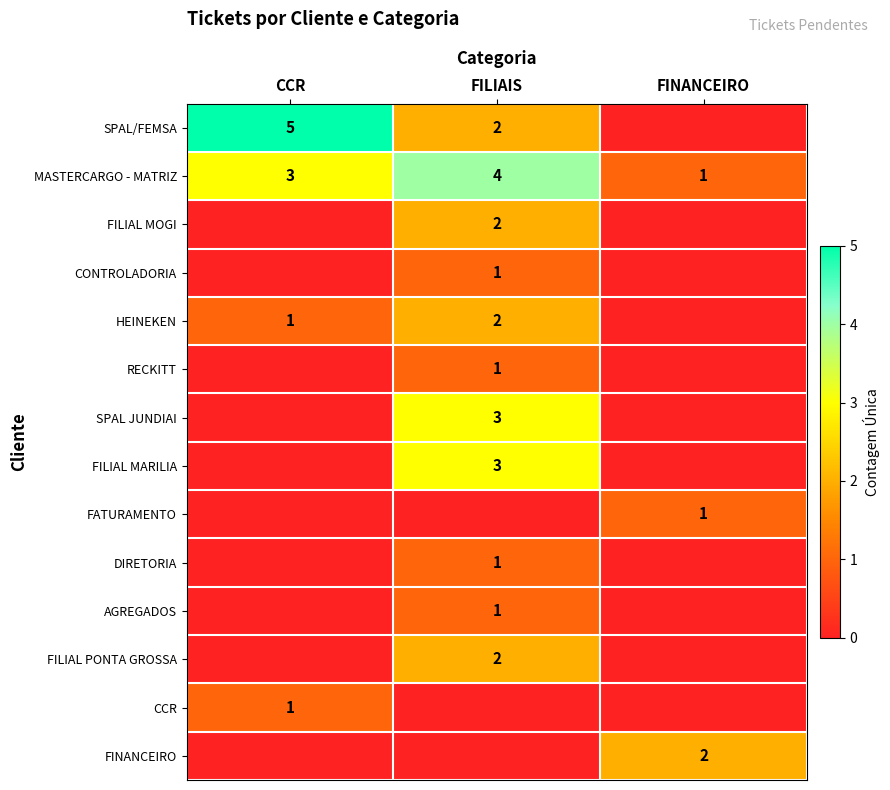

What is the sum of all MASTERCARGO - MATRIZ values?

8